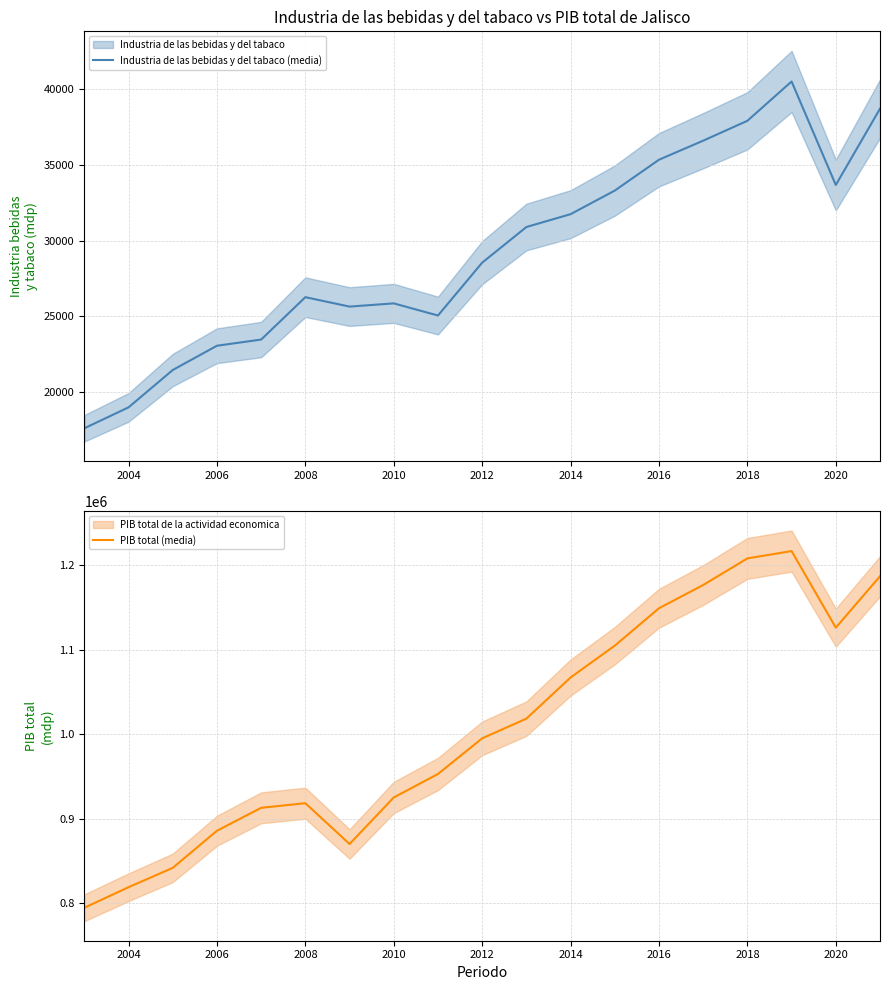

True or false: PIB total (media) and Industria de las bebidas y del tabaco (media) cross at least once.

False